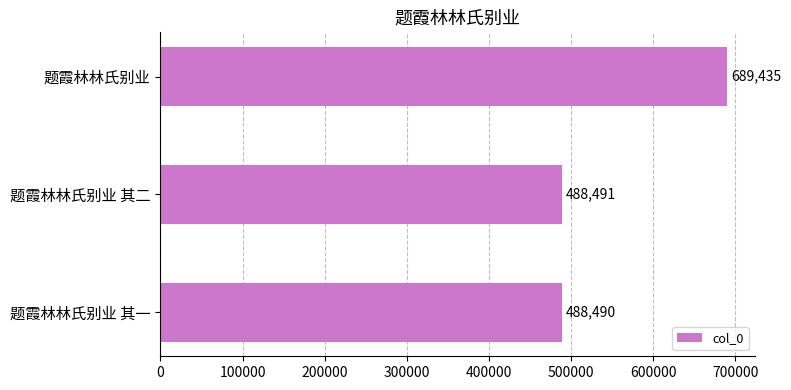

What is the smallest value displayed?

488490